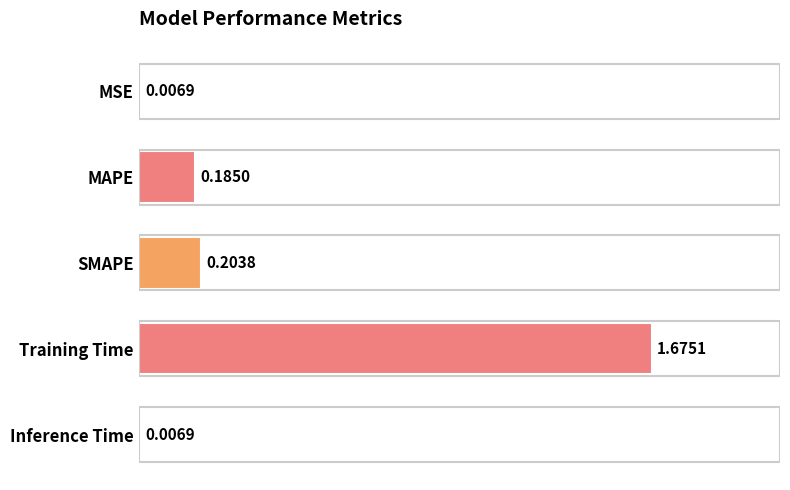

What is the sum of all values?

2.1